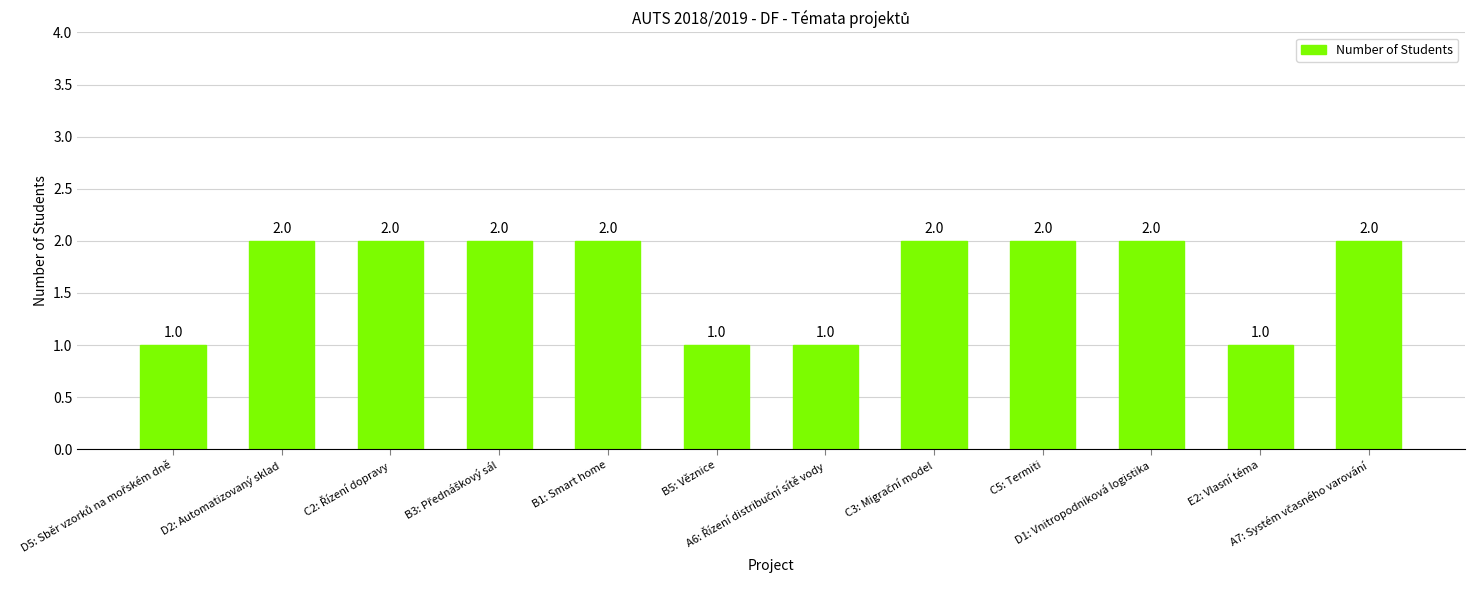

What is the value of the 11th bar from the left?

1